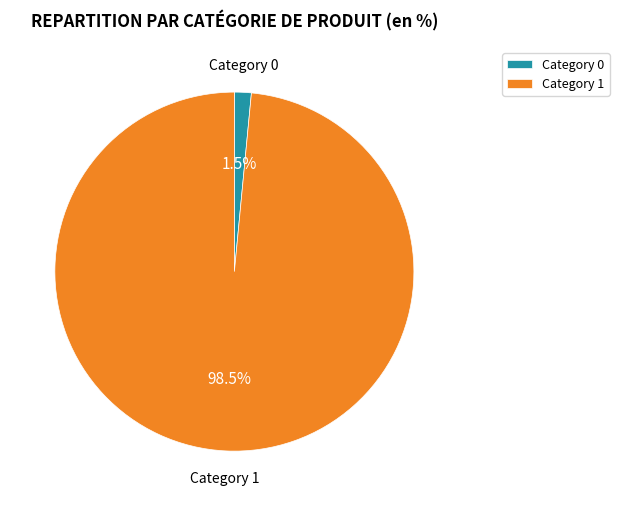

Between Category 1 and Category 0, which is larger?

Category 1